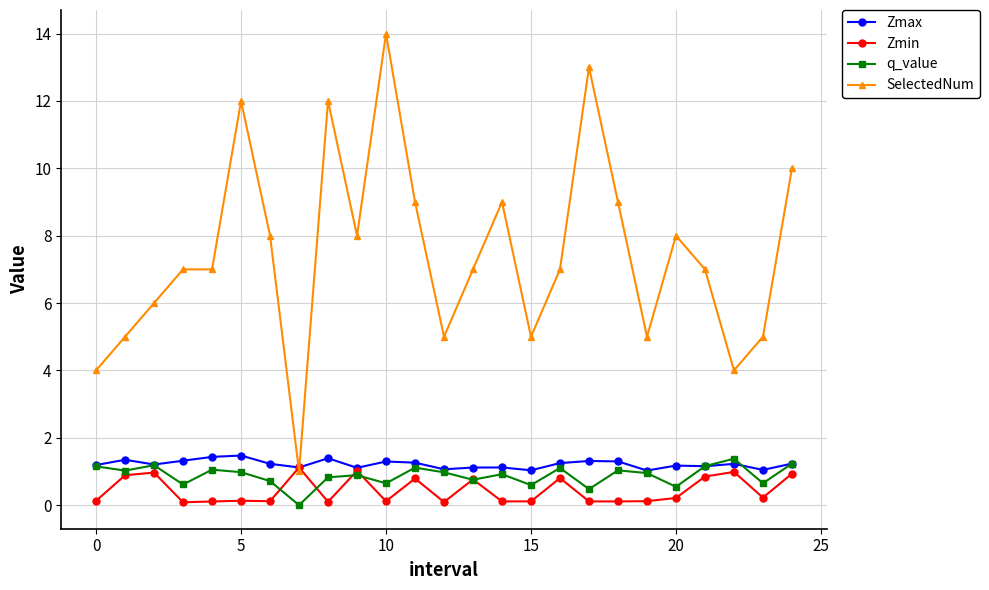

Which series has the largest total across all categories?

SelectedNum